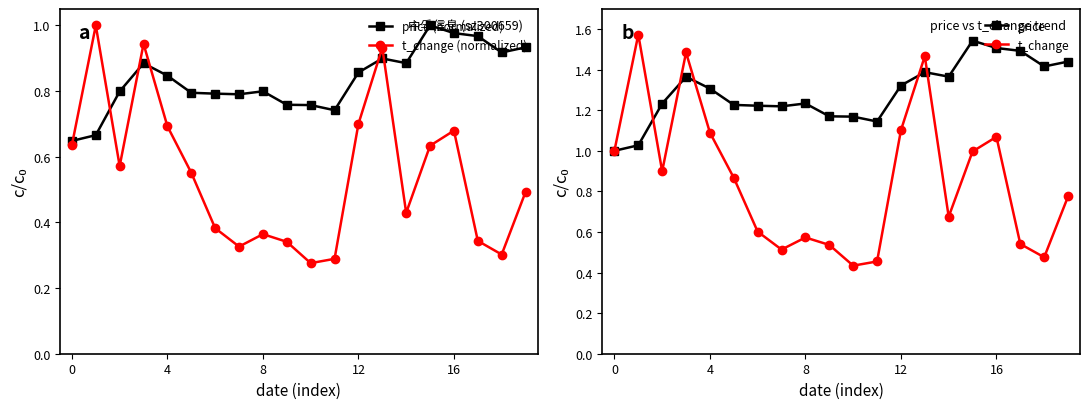

Which label corresponds to the smallest value in the chart?

10